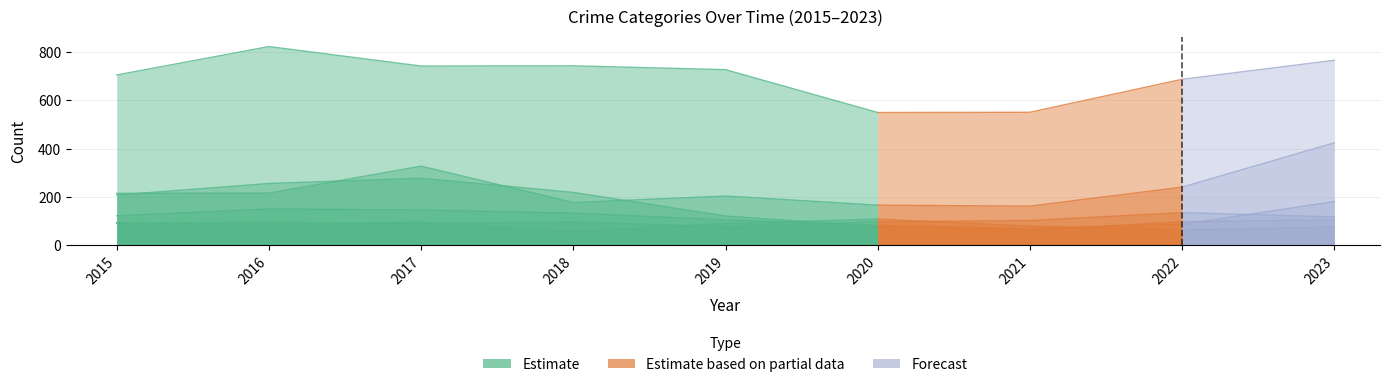

True or false: Robbery and Theft intersect in this chart.

False